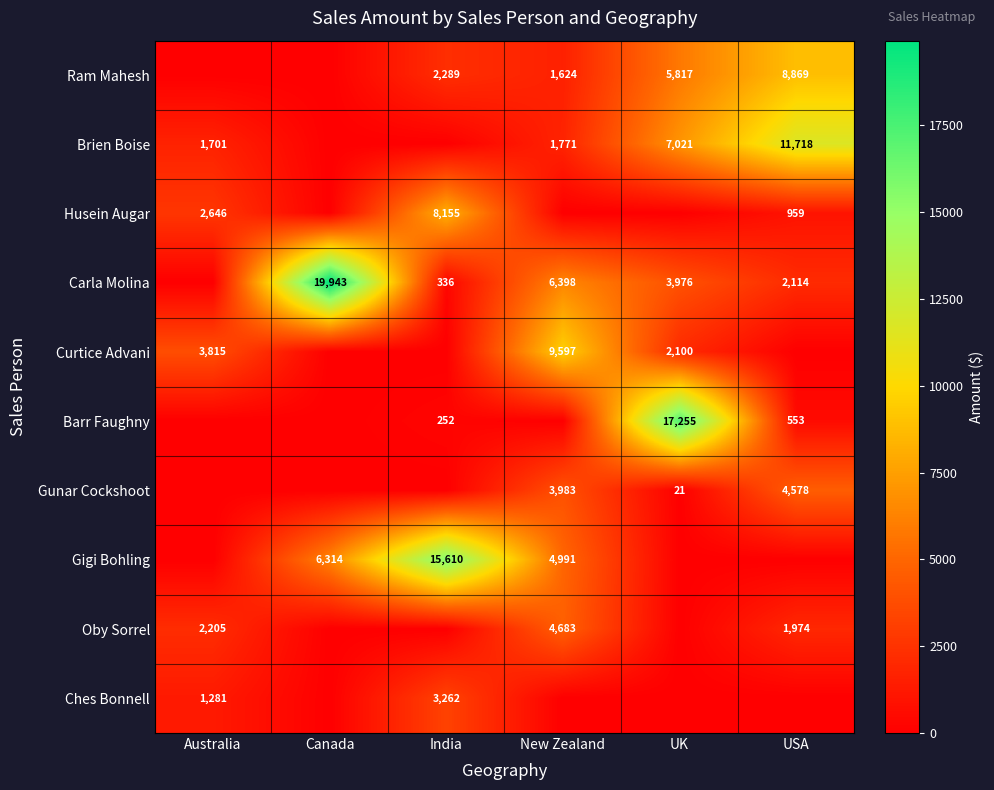

The Husein Augar series shows 345 at USA. True or false?

False